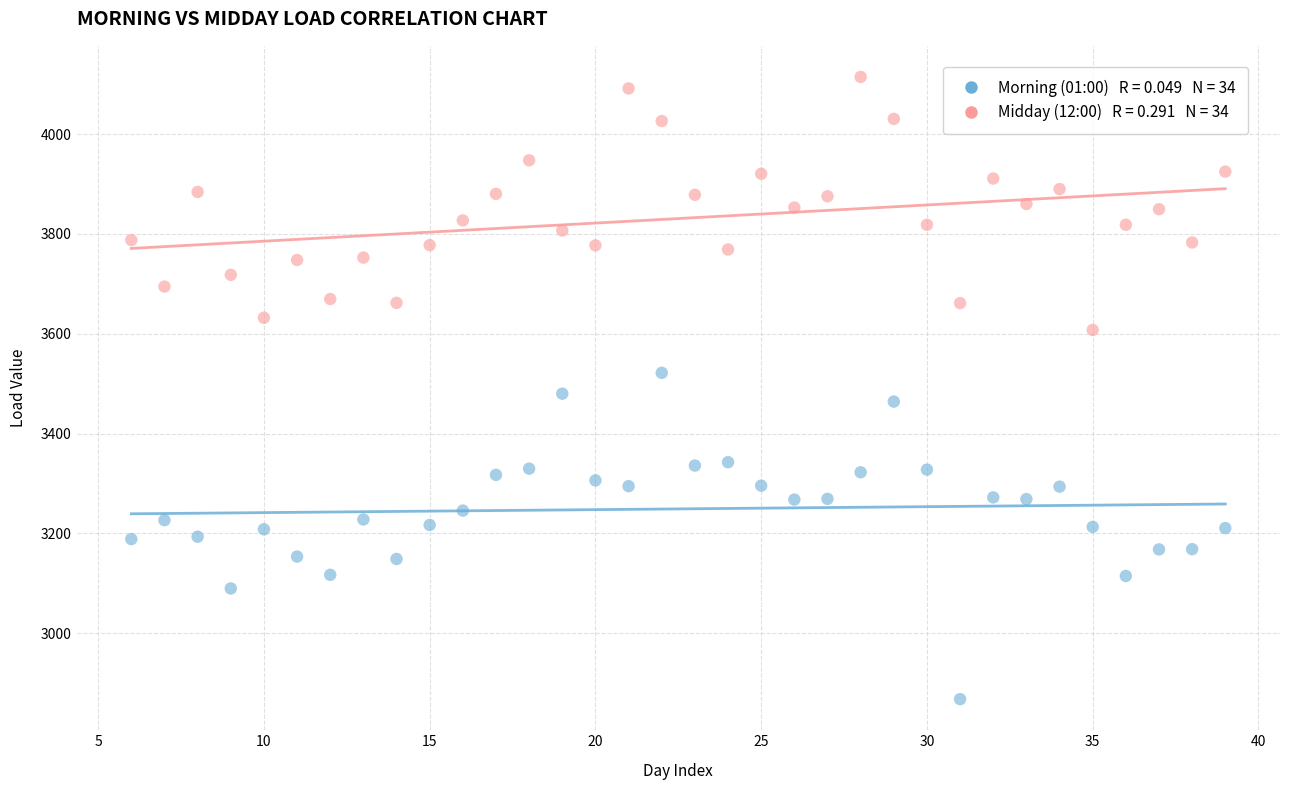

Across all data points, what is the range of X values (max minus min)?

33.0